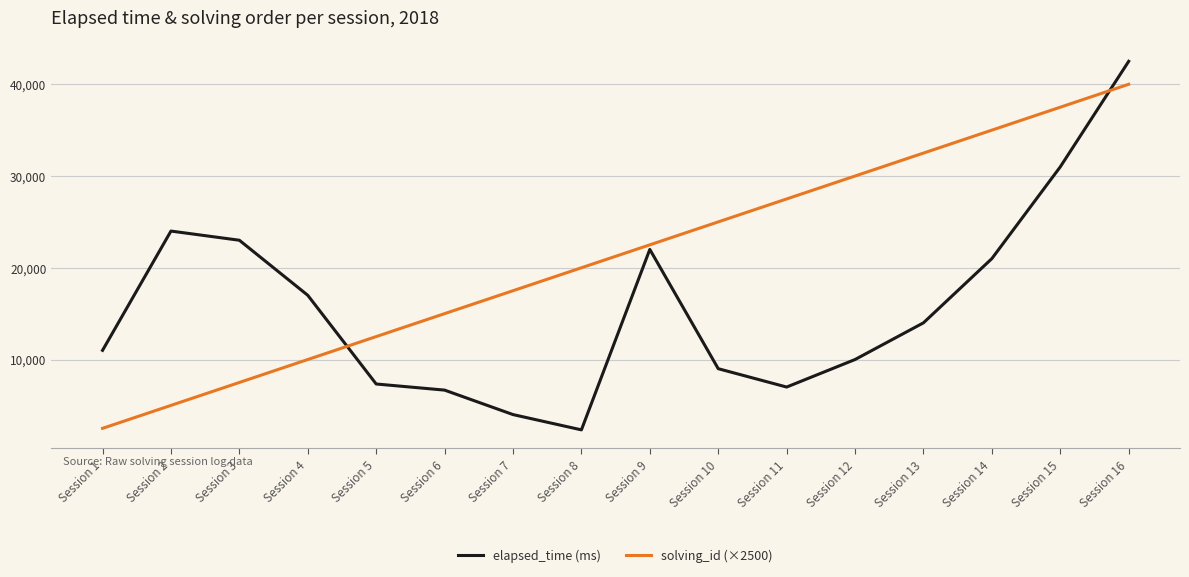

List the series in order of their overall mean, highest first.

solving_id (×2500), elapsed_time (ms)